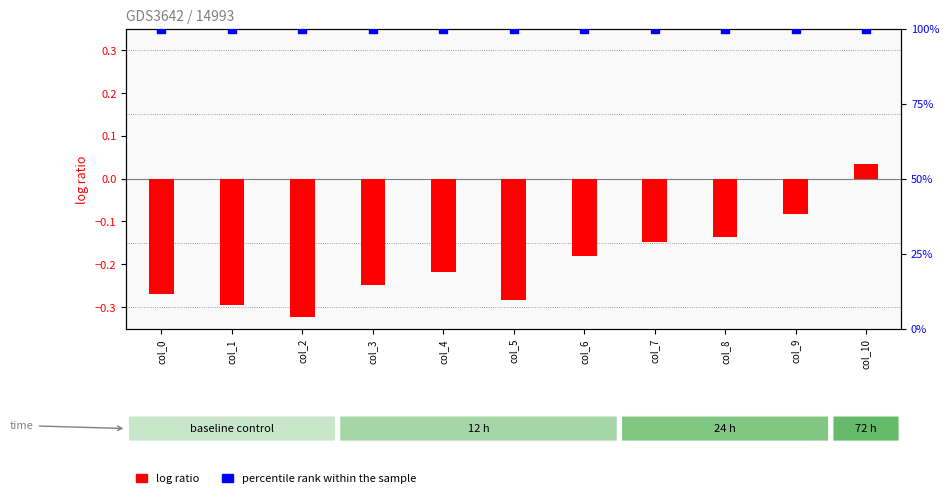

Is the value of log ratio at col_4 greater than the value of percentile rank within the sample at col_3?

No